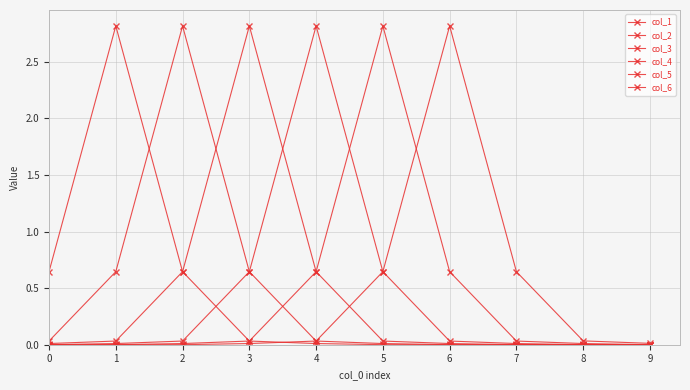

At how many categories does at least one series exceed 2?

6